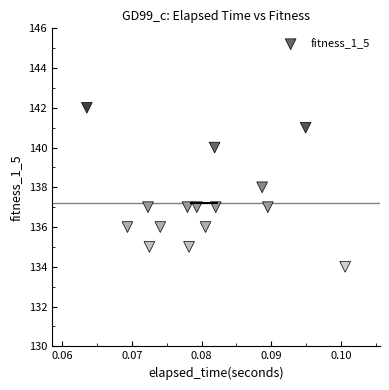

What is the range of Y values (max minus min)?

8